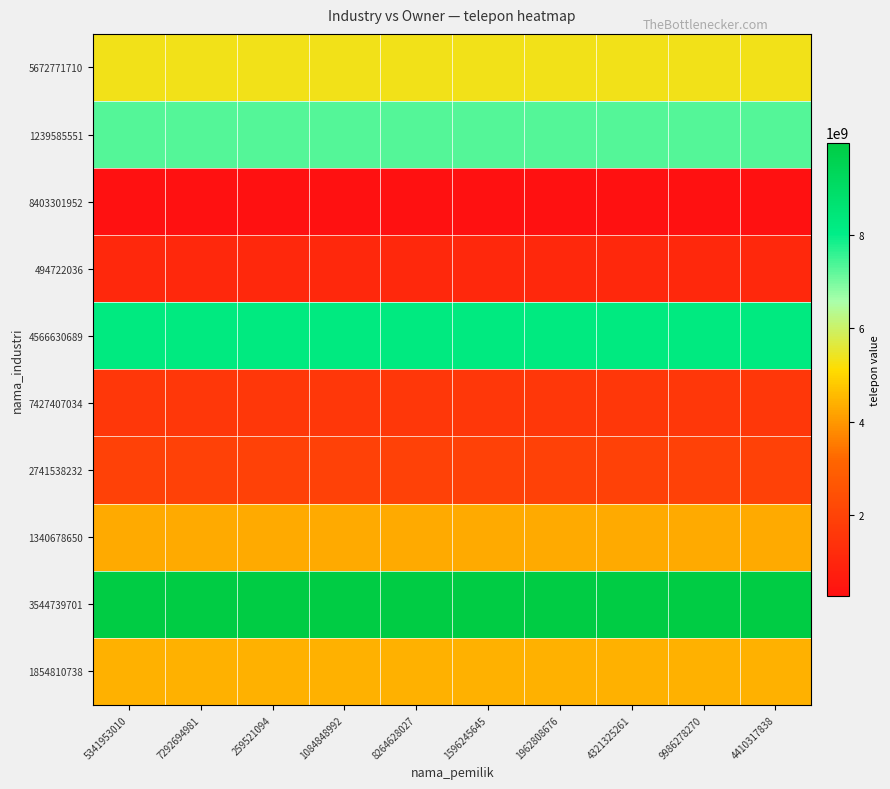

Between 259521094 and 9986278270, which is larger?

259521094